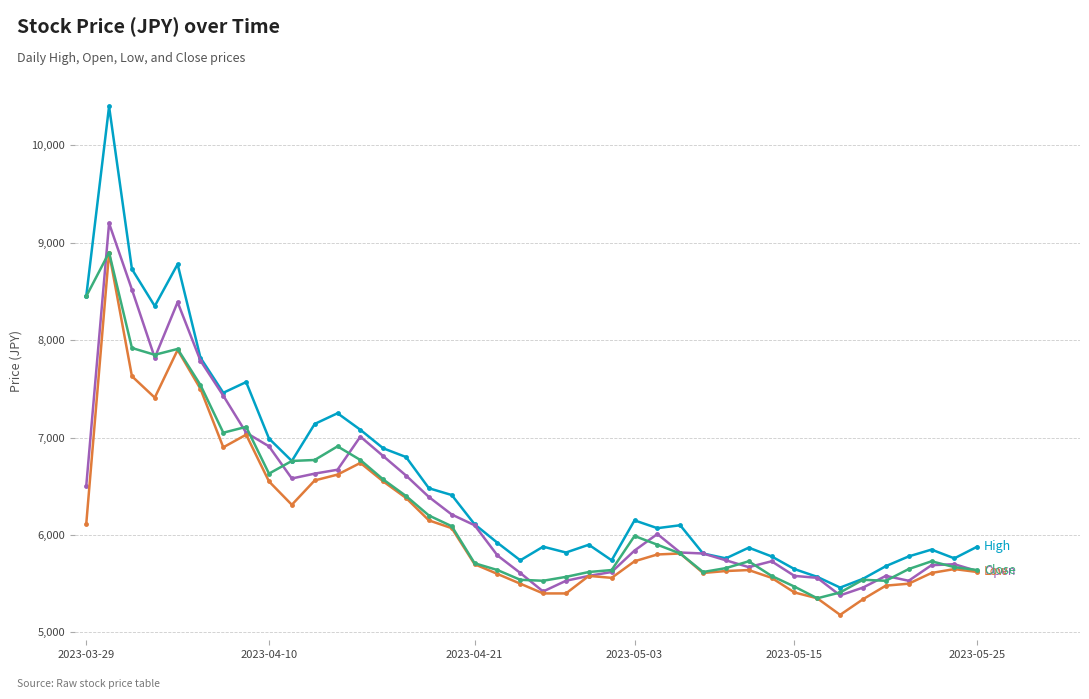

What is the smallest value displayed?

5180